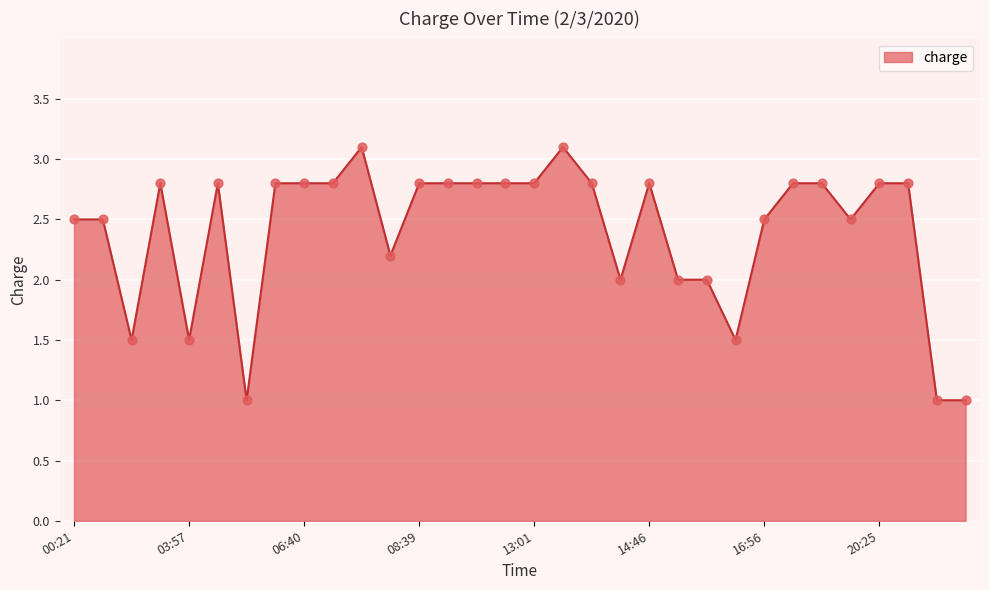

What is the minimum value shown in the chart?

1.0